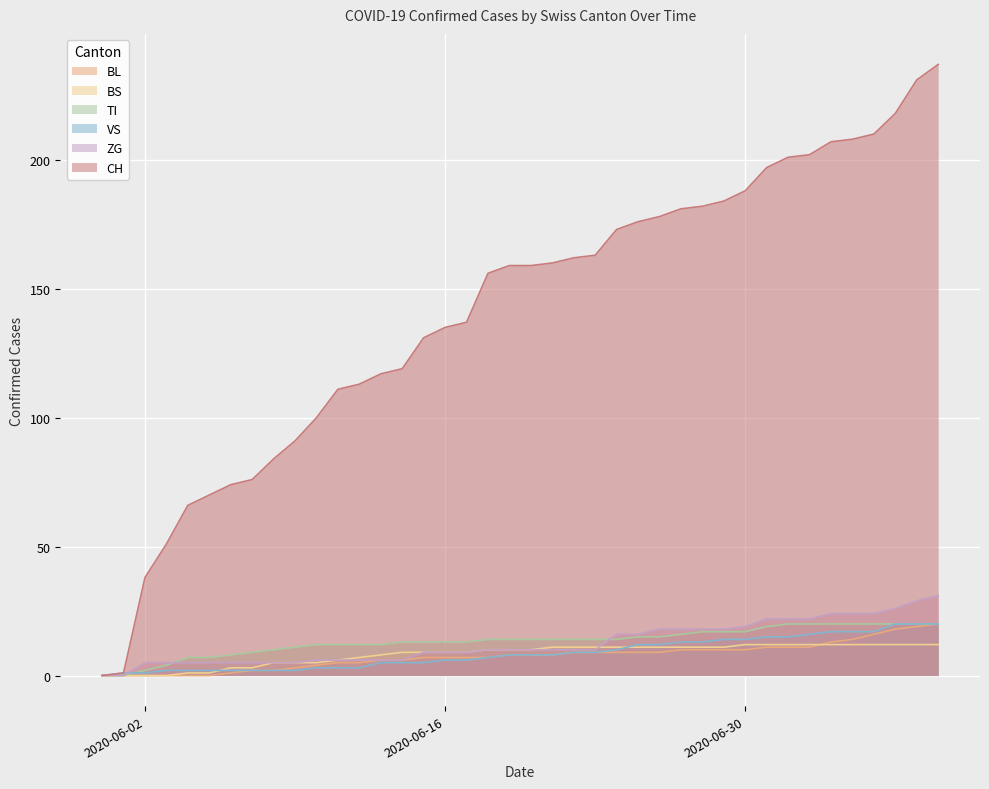

How many positive values does the VS series have?

39